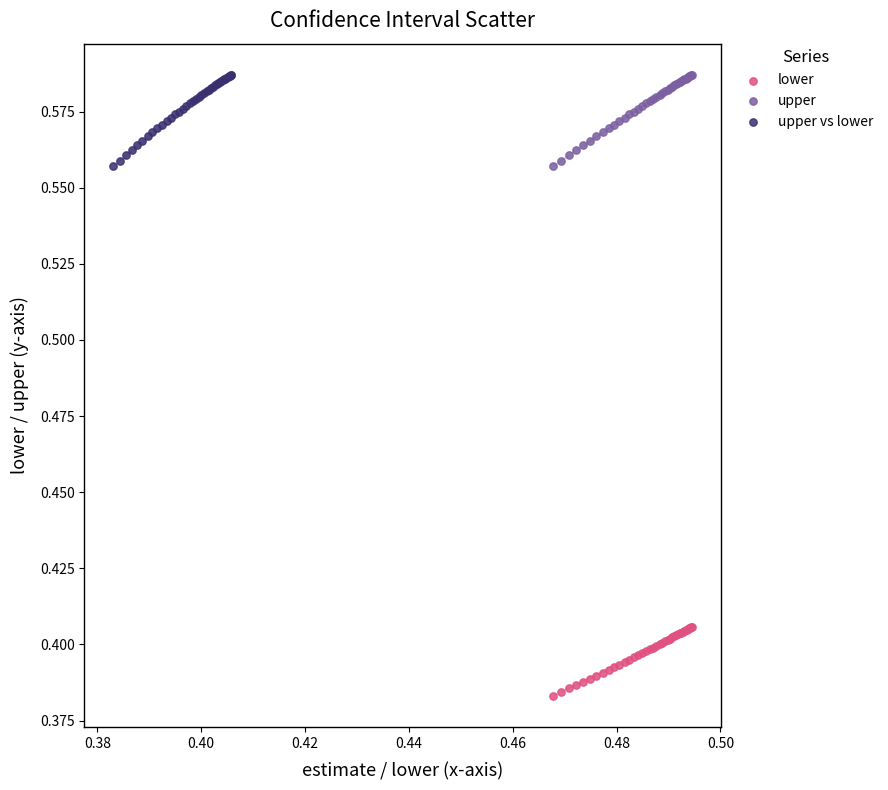

Which series contains the lowest Y value?

lower